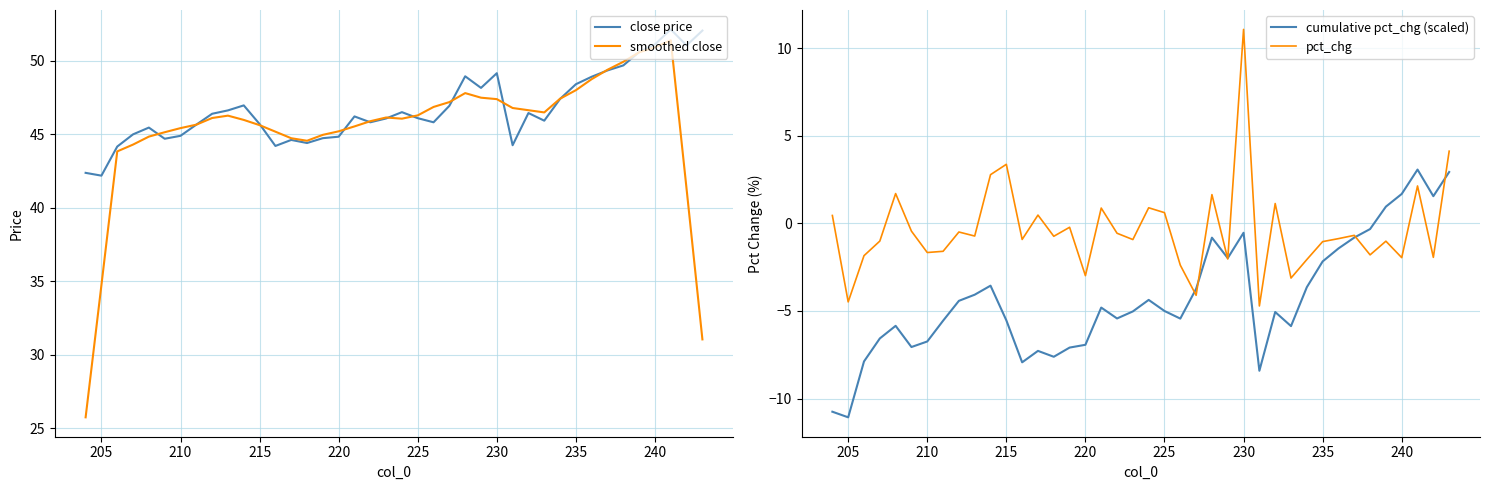

Where is the first local minimum for pct_chg?

205